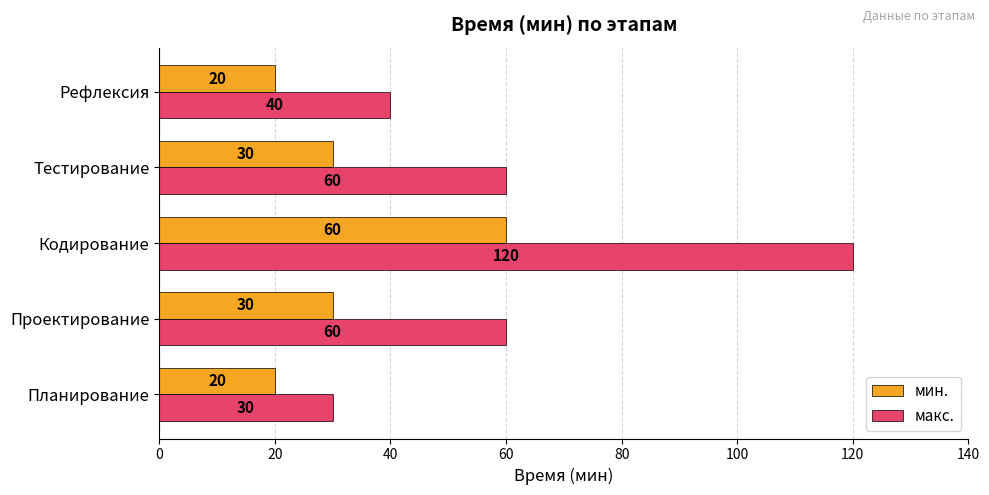

What is the difference between the maximum and minimum values in the мин. series?

40